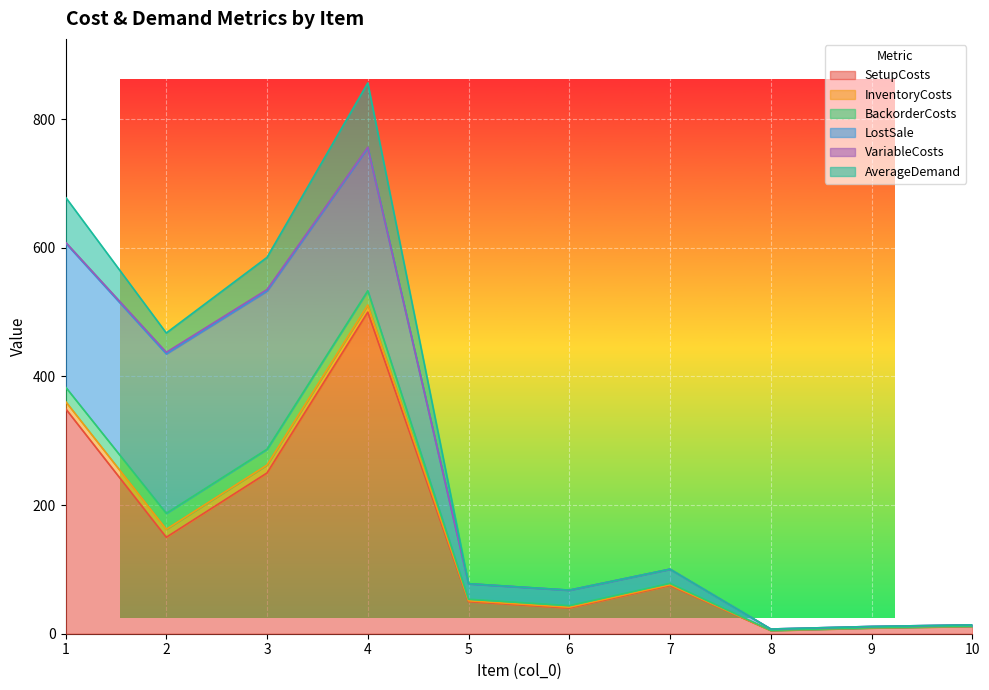

What are all the series names shown in the legend?

SetupCosts, InventoryCosts, BackorderCosts, LostSale, VariableCosts, AverageDemand